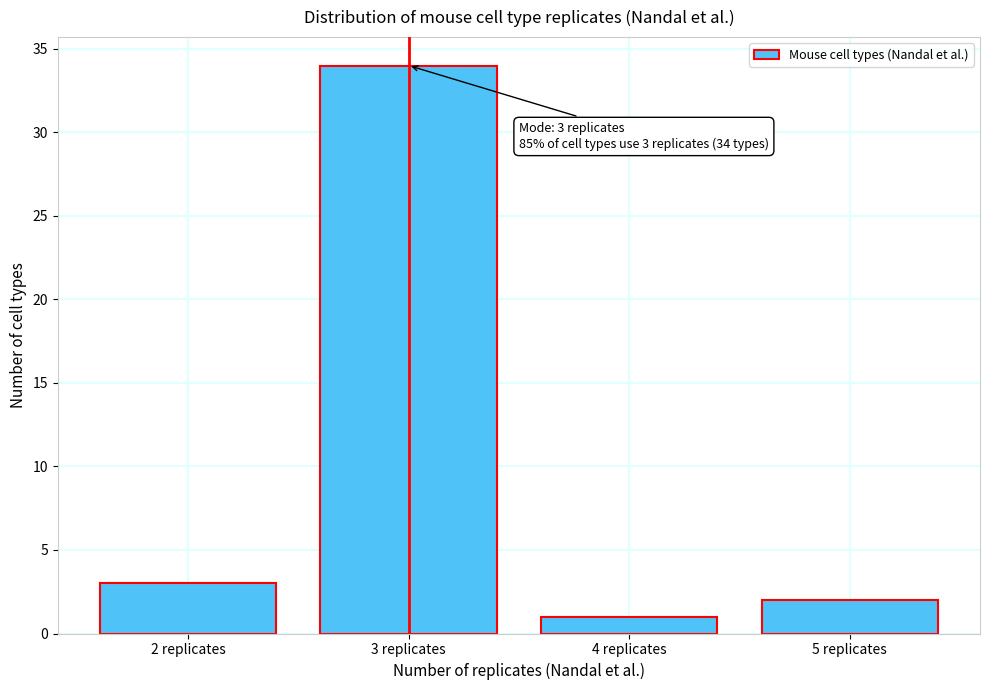

Over which range of the x-axis is the bar tallest?

2.5 to 3.5